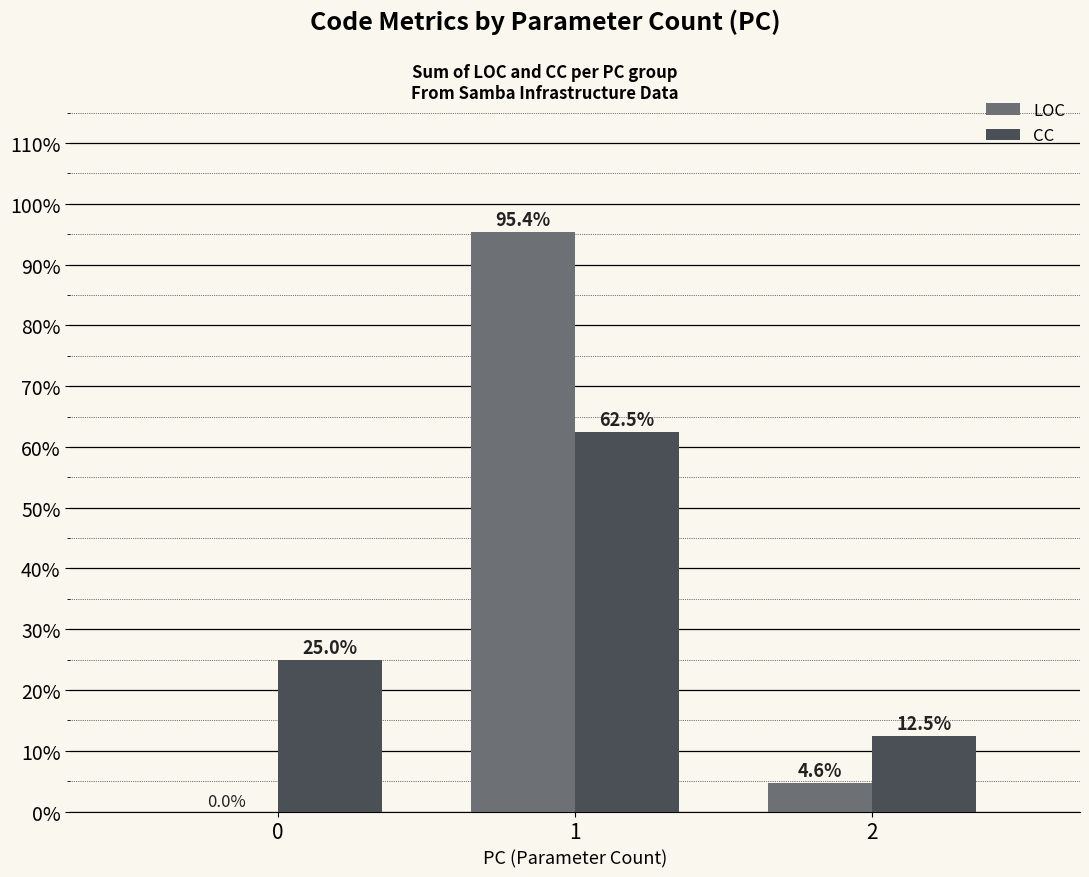

True or false: LOC has a value of 47.1 at 1.

False